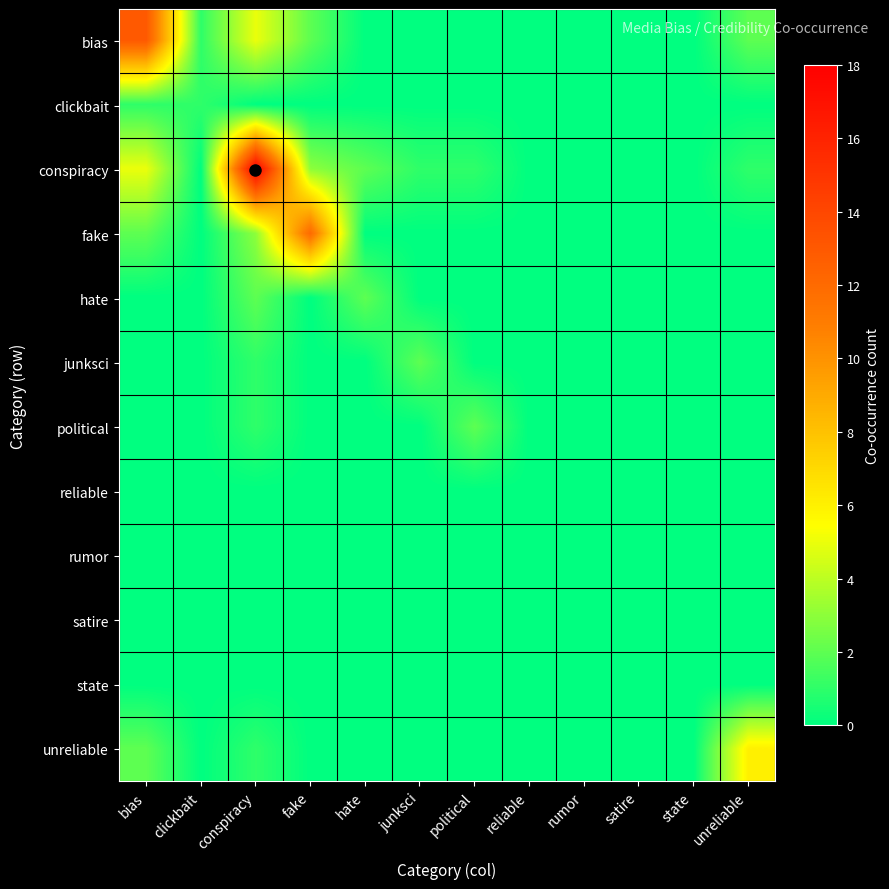

Between reliable and unreliable, which series saw the biggest shift?

unreliable